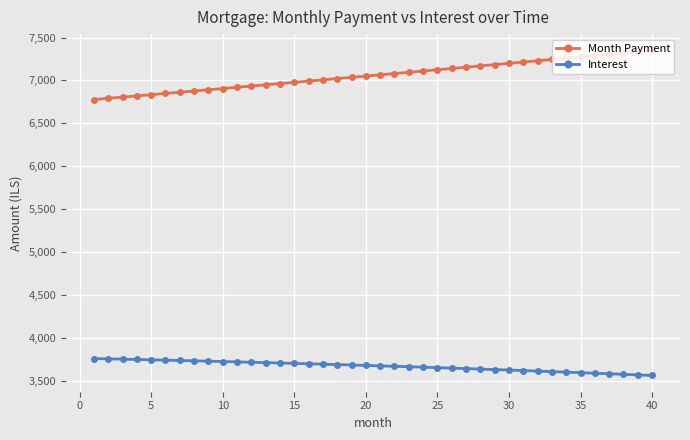

What is the difference between the maximum and minimum values in the Interest series?

197.0